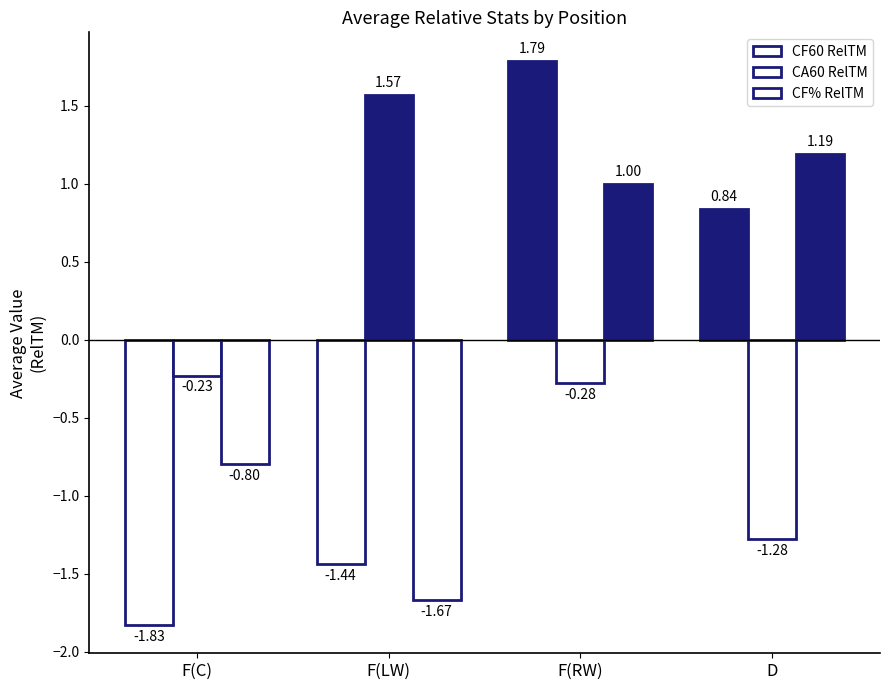

What value does the CA60 RelTM series have at F(RW)?

-0.3